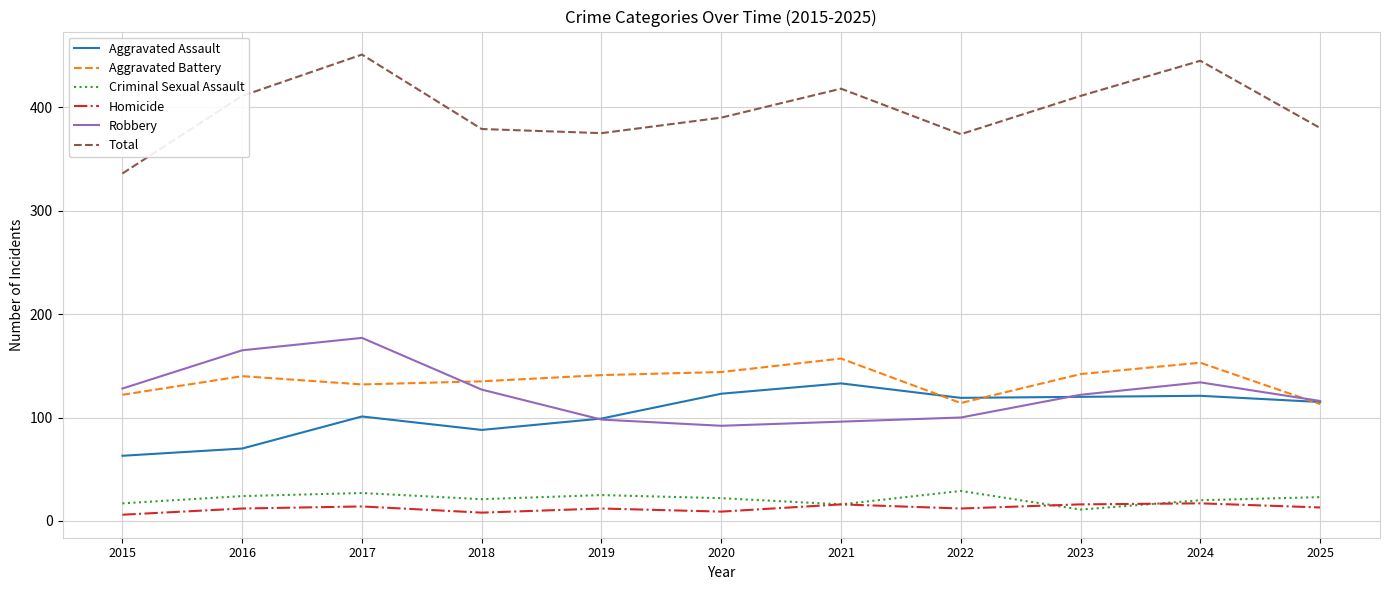

True or false: Total and Robbery intersect in this chart.

False